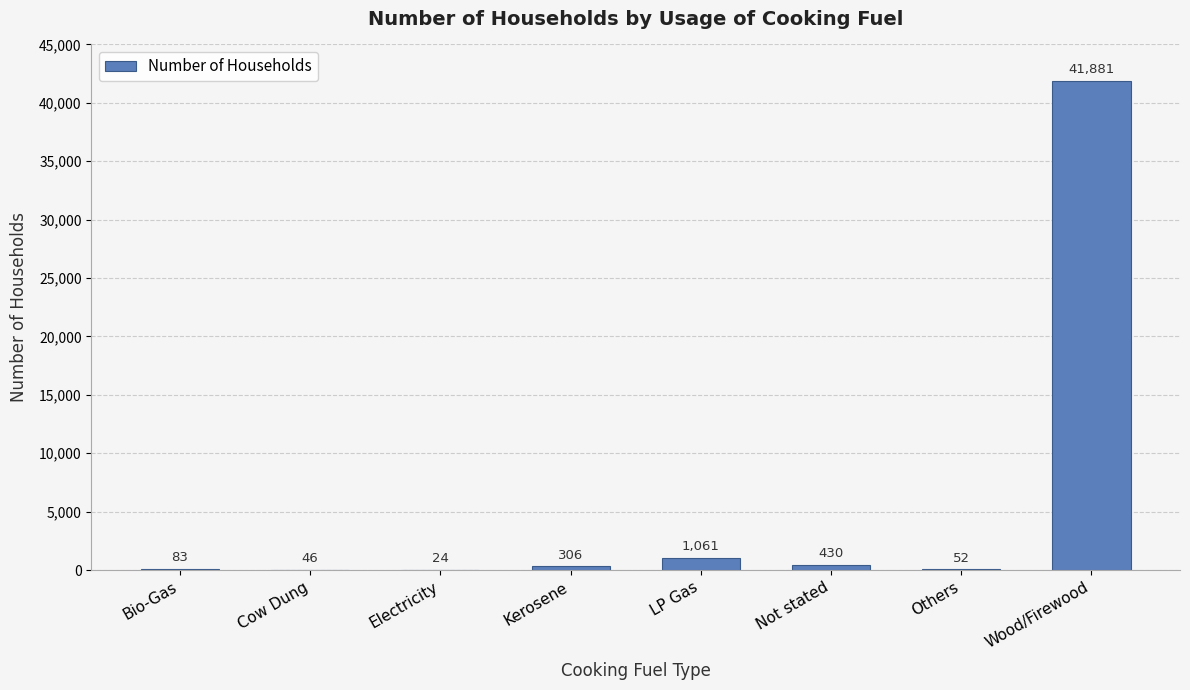

Approximately how many times larger is the value at Kerosene compared to LP Gas?

0.3